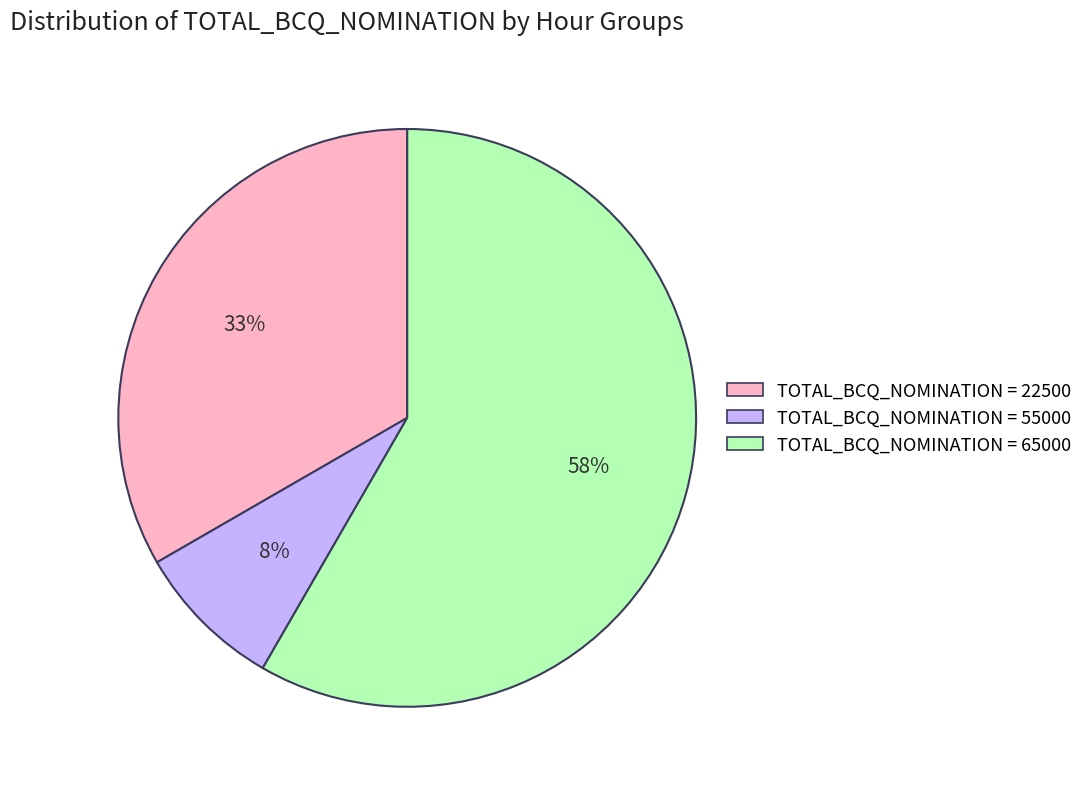

To the nearest percent, what is the average slice percentage?

33%